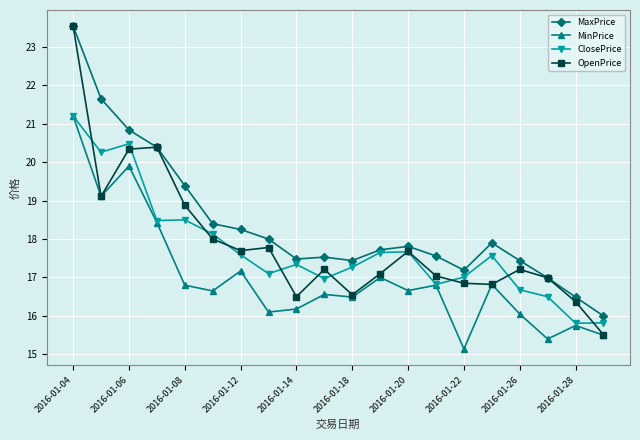

What is the maximum value for MaxPrice?

23.5